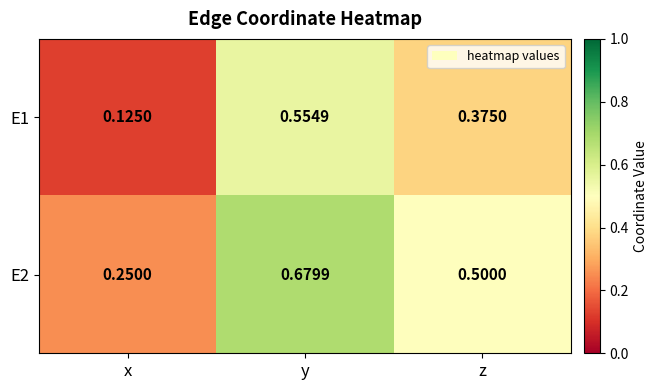

At which label is E1 closest to 0?

x